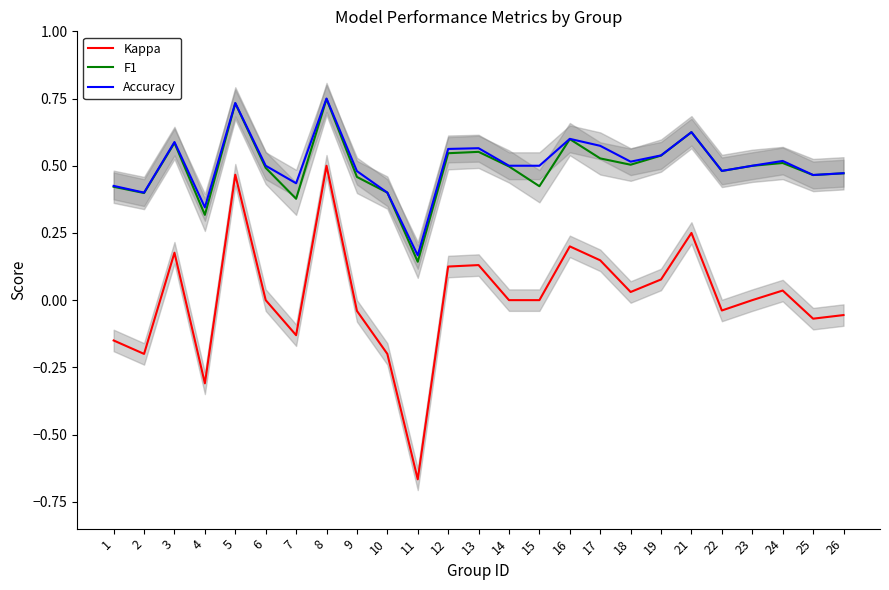

In F1, how many points are higher than both neighbors (excluding endpoints)?

7